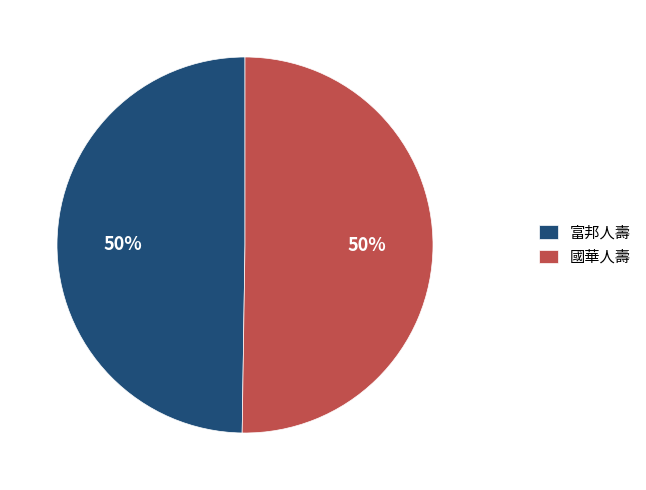

Approximately how many times larger is the value at 富邦人壽 compared to 國華人壽?

1.0